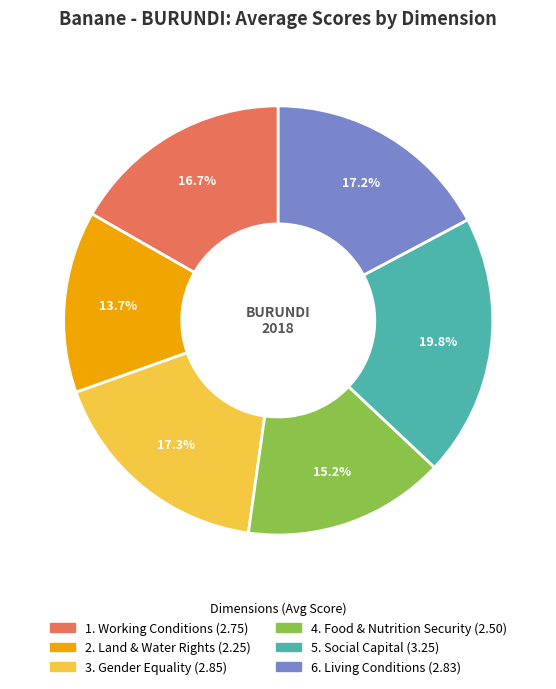

To the nearest percent, what is the average slice percentage?

17%